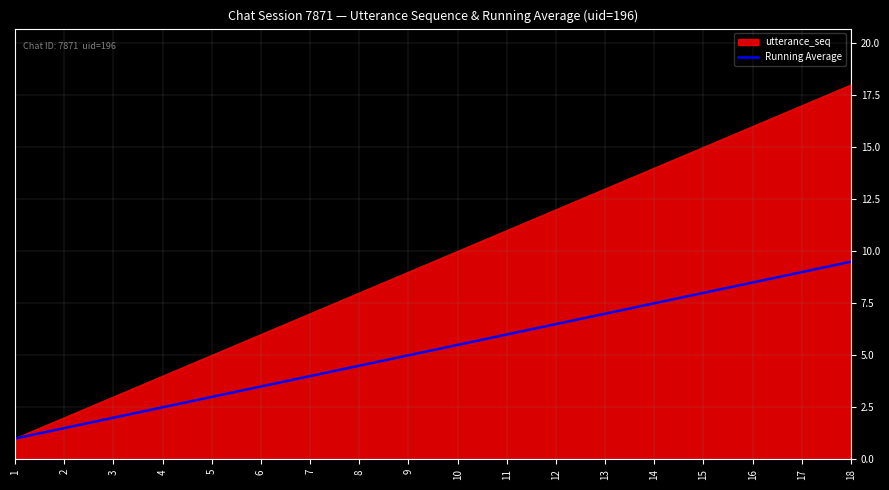

The utterance_seq series shows 14.0 at 14. True or false?

True